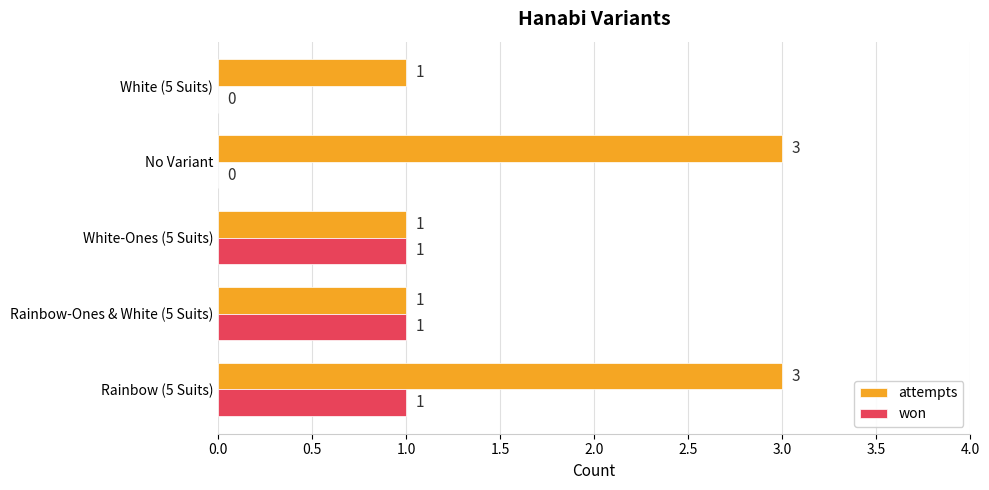

Which series changed the most between Rainbow (5 Suits) and White (5 Suits)?

attempts